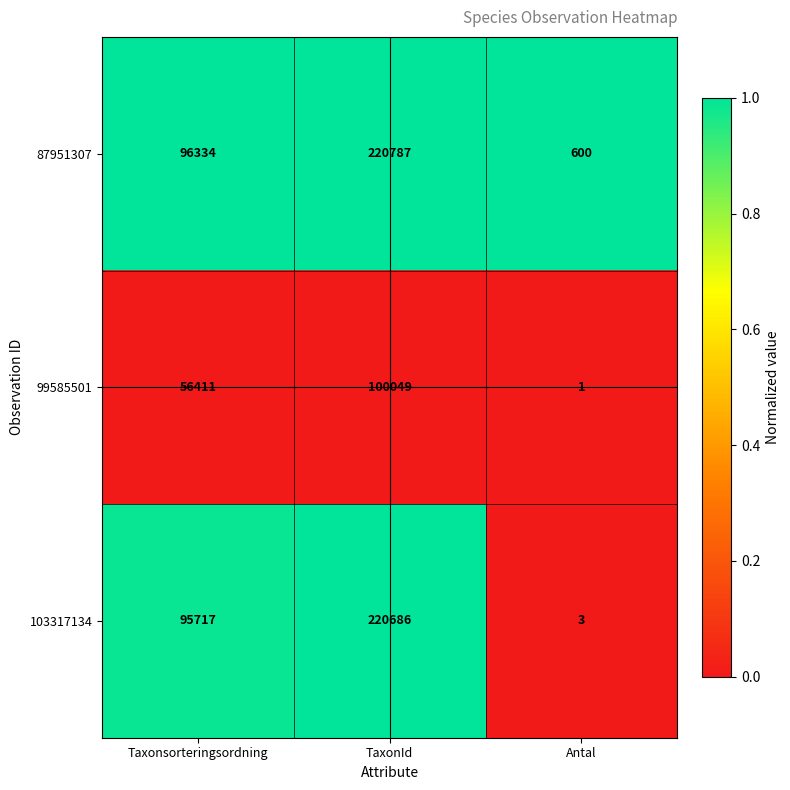

At Antal, list the series in order from largest to smallest.

87951307, 103317134, 99585501